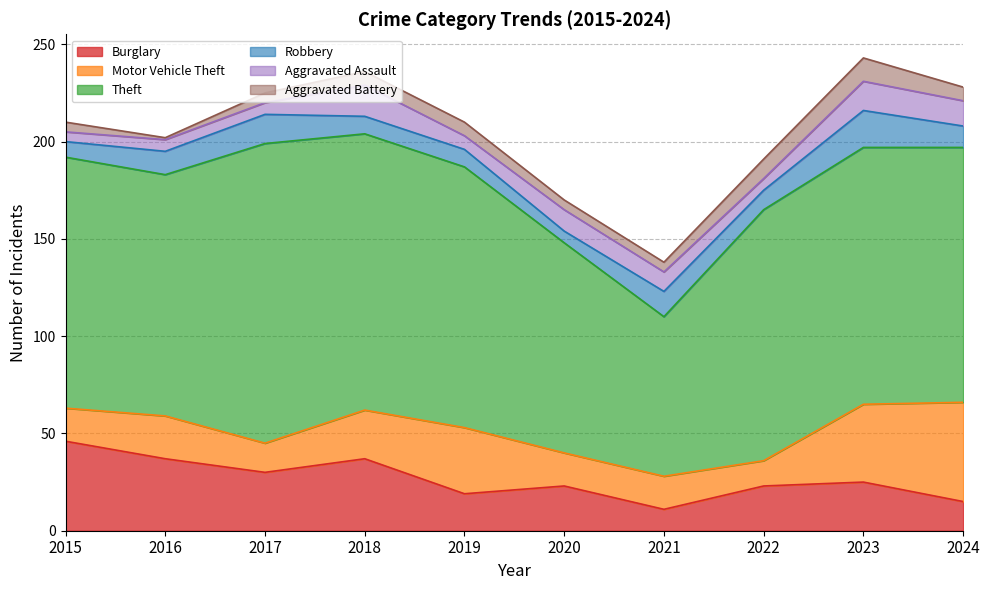

Reading left to right, transcribe all the data shown in this chart.

Burglary: 2015=46	2016=37	2017=30	2018=37	2019=19	2020=23	2021=11	2022=23	2023=25	2024=15
Motor Vehicle Theft: 2015=17	2016=22	2017=15	2018=25	2019=34	2020=17	2021=17	2022=13	2023=40	2024=51
Theft: 2015=129	2016=124	2017=154	2018=142	2019=134	2020=108	2021=82	2022=129	2023=132	2024=131
Robbery: 2015=8	2016=12	2017=15	2018=9	2019=9	2020=6	2021=13	2022=10	2023=19	2024=11
Aggravated Assault: 2015=5	2016=6	2017=6	2018=16	2019=7	2020=11	2021=10	2022=6	2023=15	2024=13
Aggravated Battery: 2015=5	2016=1	2017=5	2018=7	2019=7	2020=5	2021=5	2022=10	2023=12	2024=7